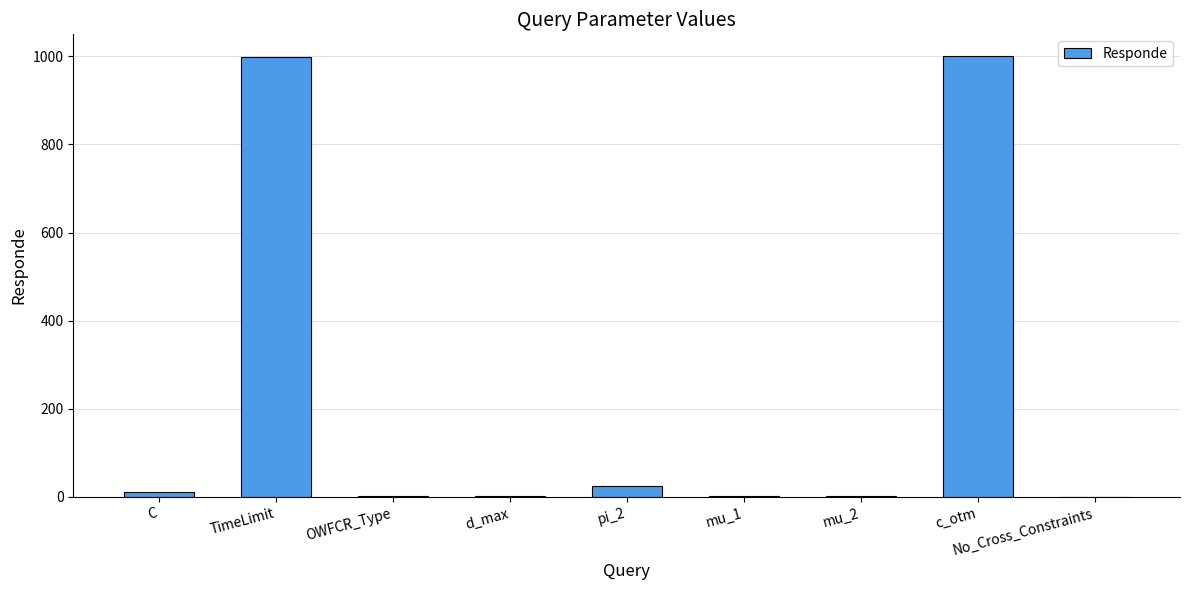

Is it true that the value at pi_2 is 25?

True